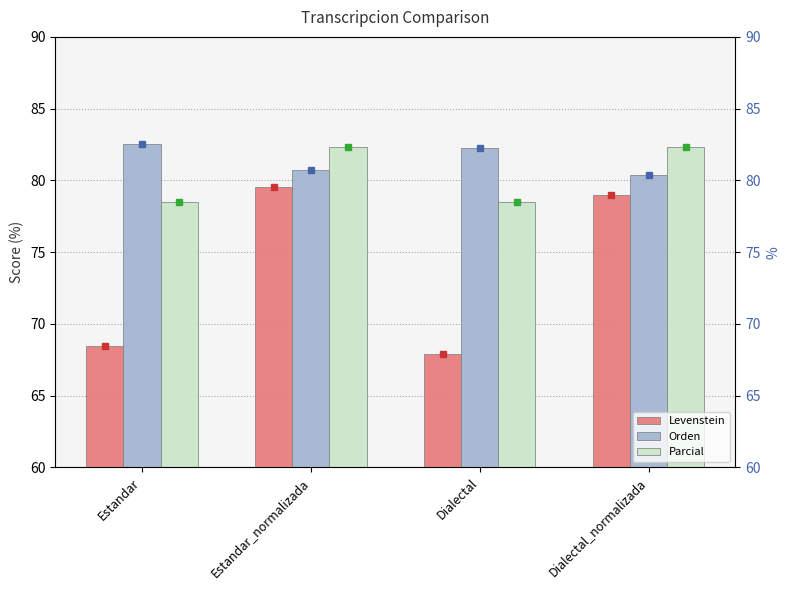

What is the average value of the Levenstein series?

73.7